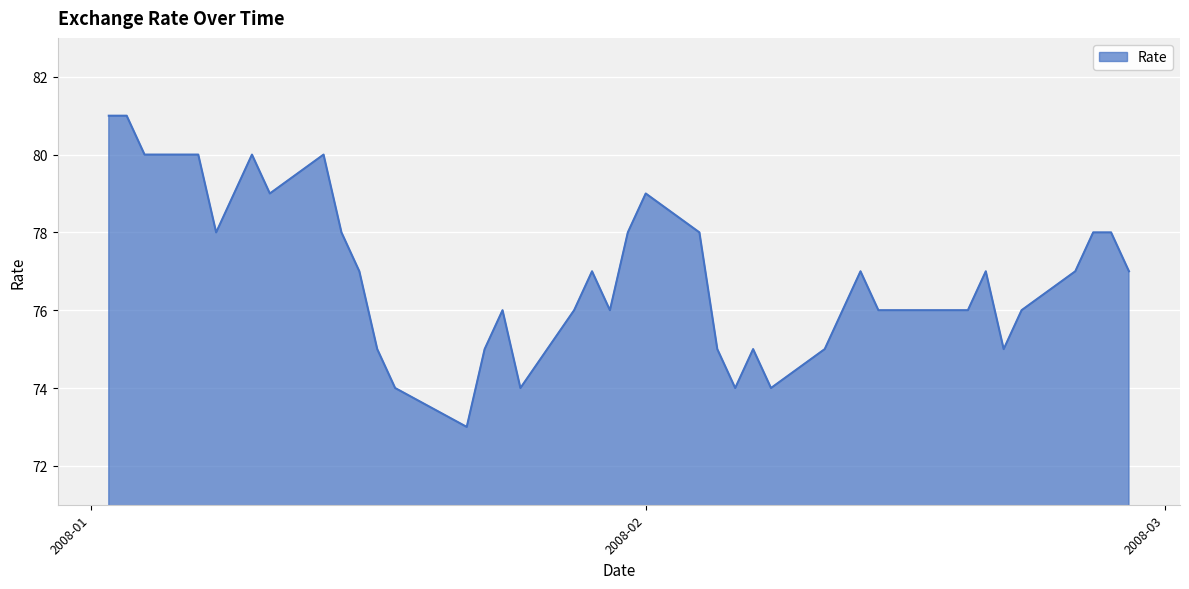

What is the greatest value displayed?

81